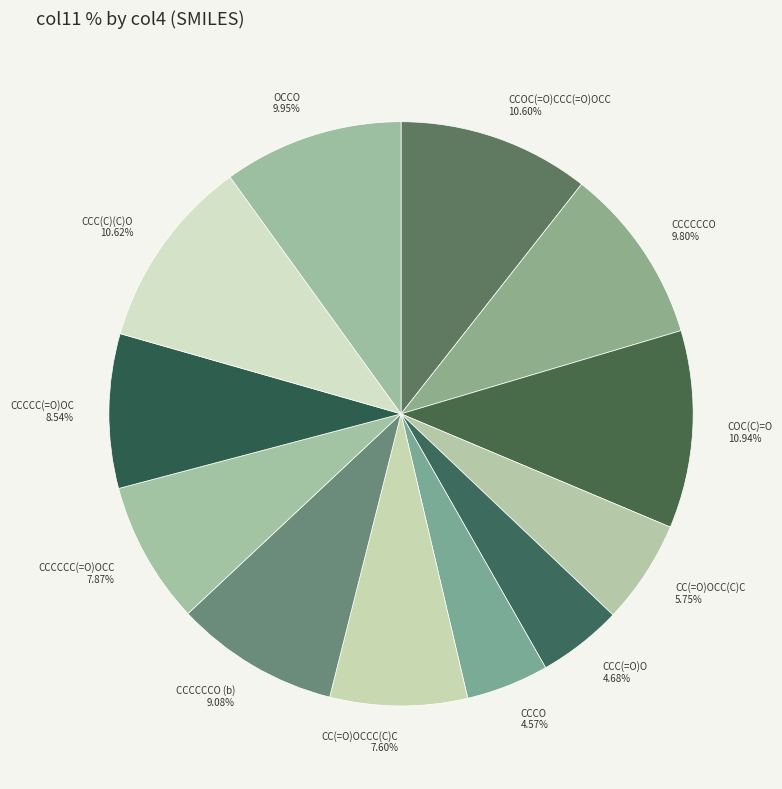

Does any single category account for the majority?

No